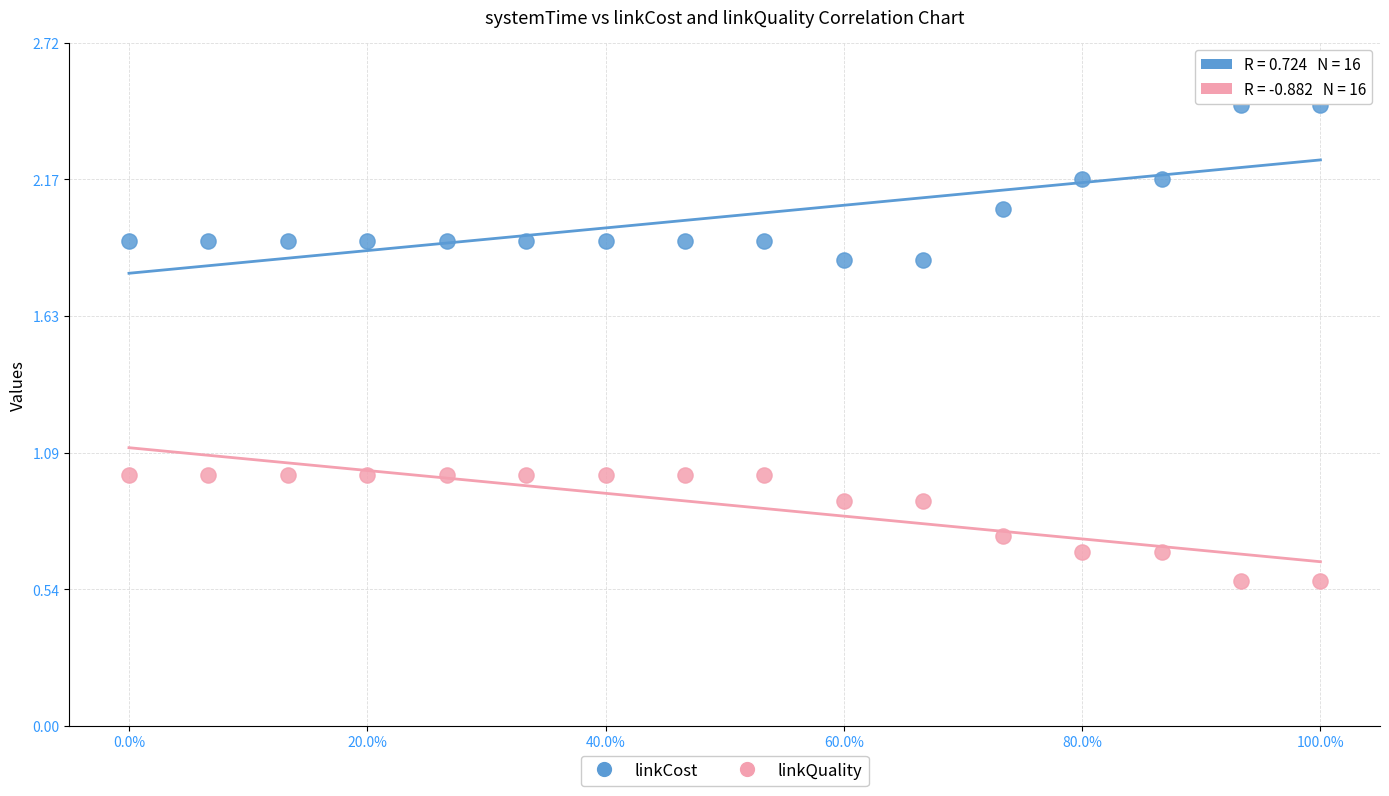

Which series has the widest spread of Y values?

linkCost